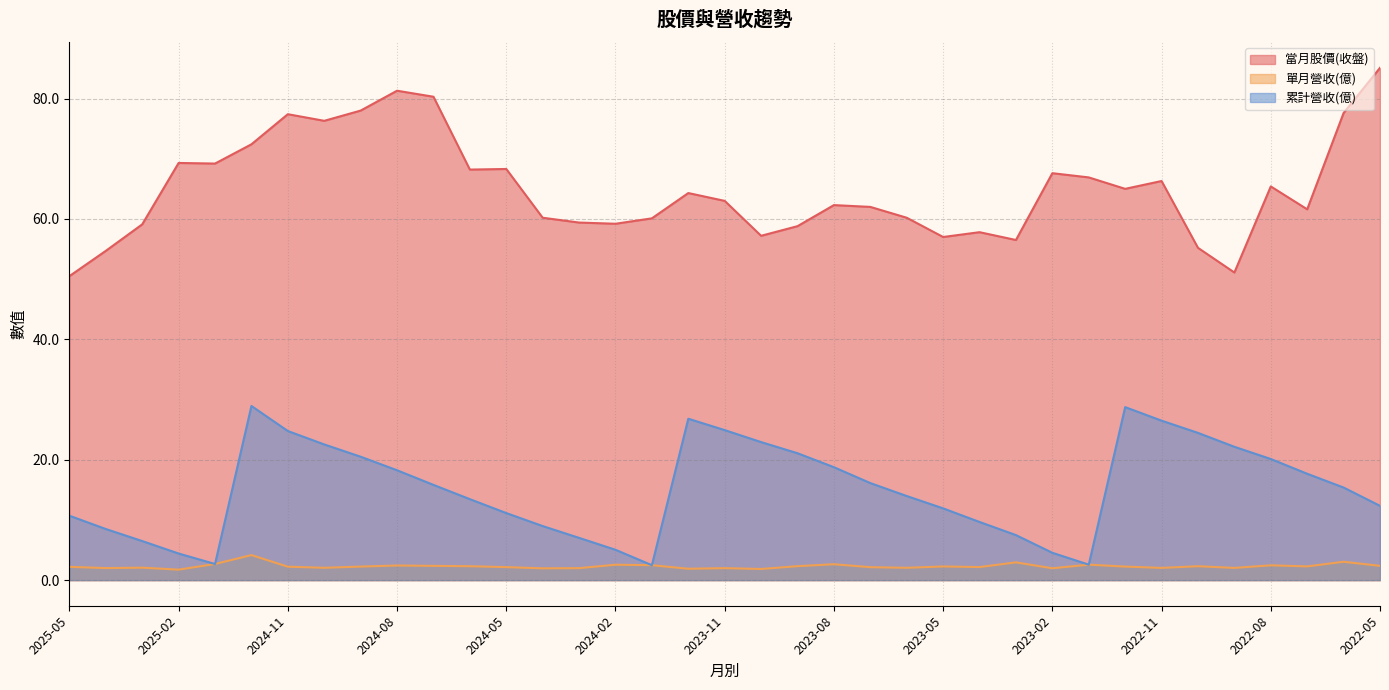

What is the label of the 20th point from the right?

2023-12